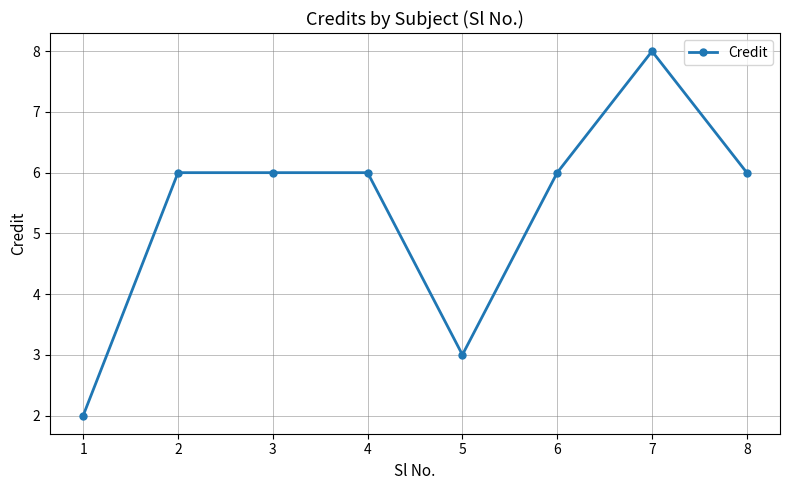

Does the chart have visible grid lines?

Yes